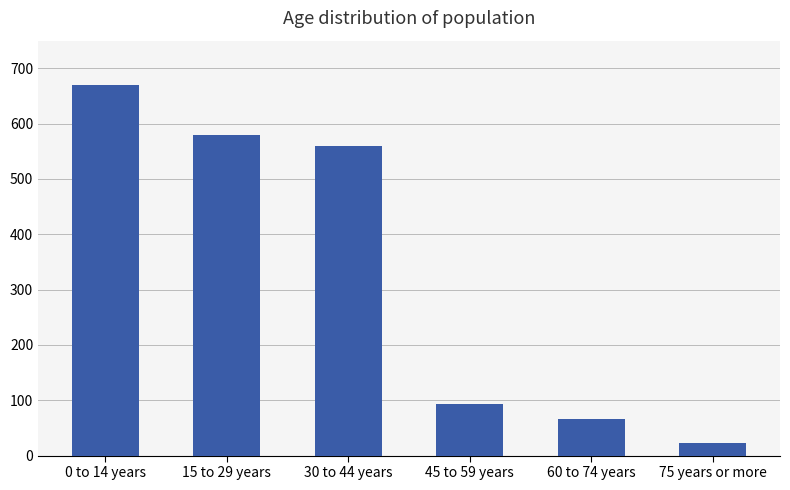

Reading left to right, transcribe all the data shown in this chart.

670	580	560	93	67	22